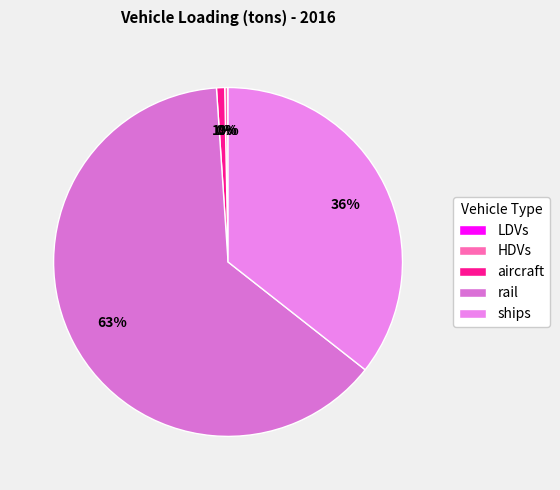

To the nearest percent, what is the difference between the largest and smallest slice percentages?

63%